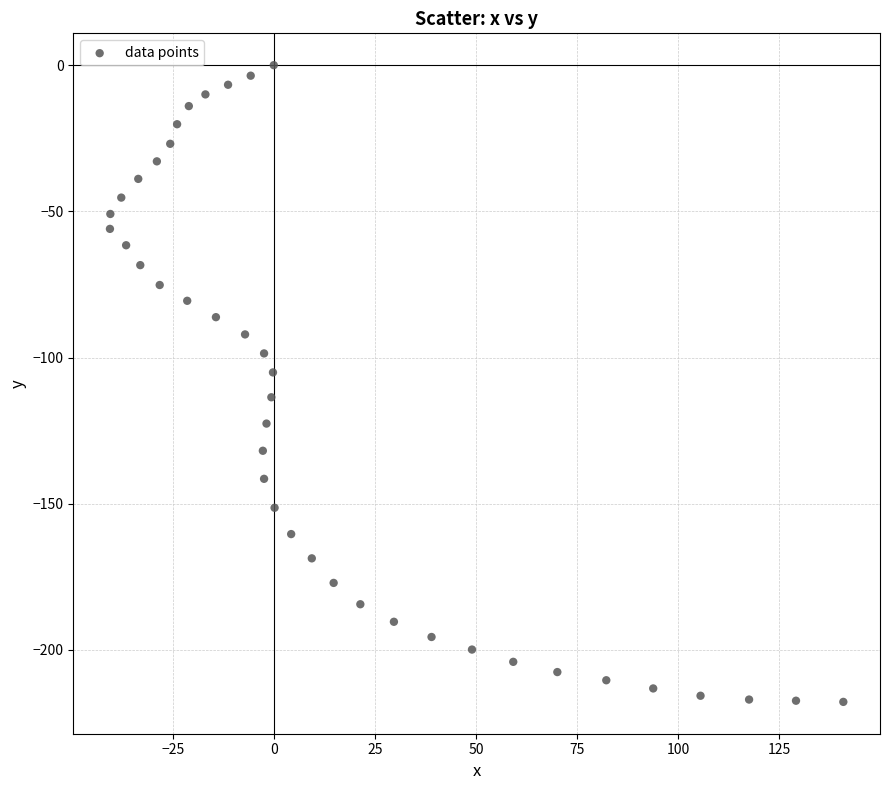

What is the range of X values (max minus min)?

181.3